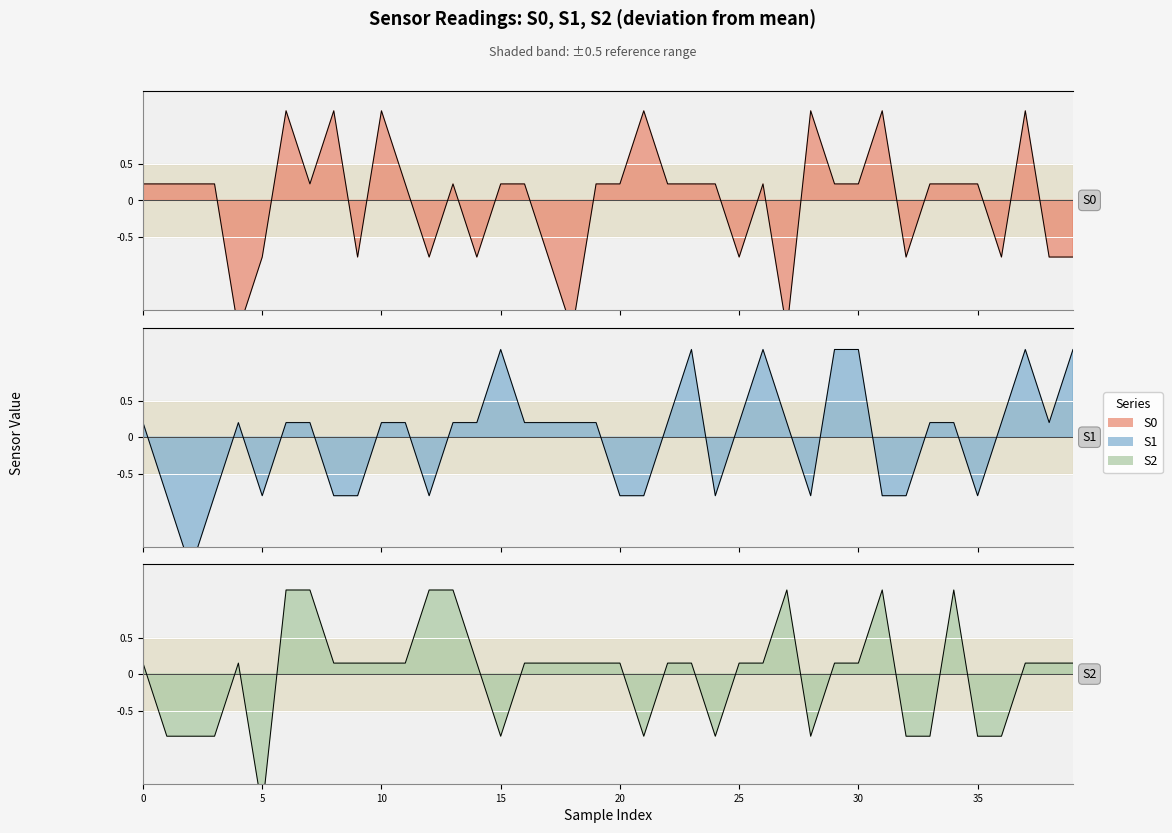

After their last crossing, which series has the higher values: S1 or S2?

S1